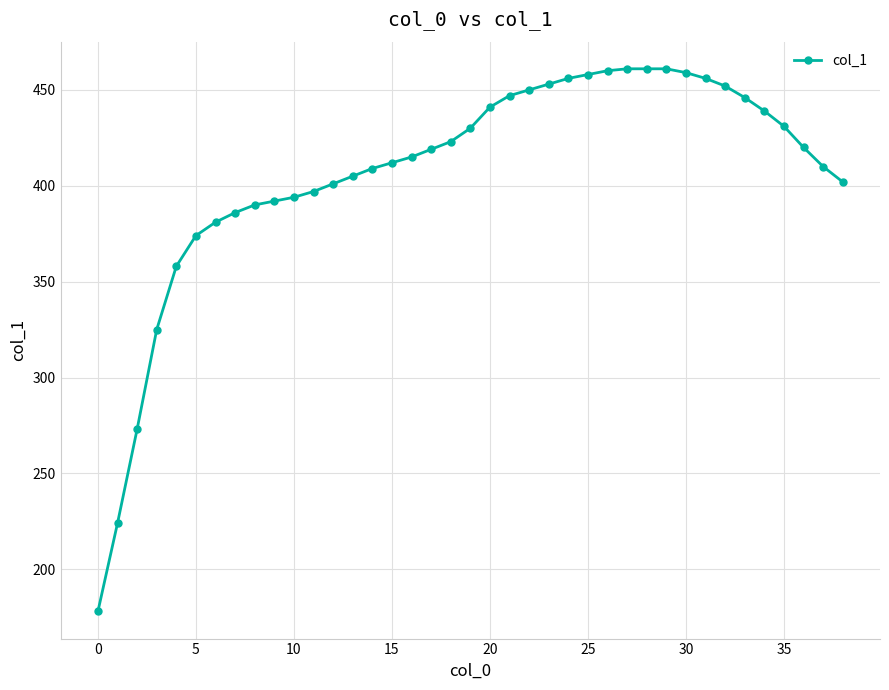

What is the minimum value shown in the chart?

178